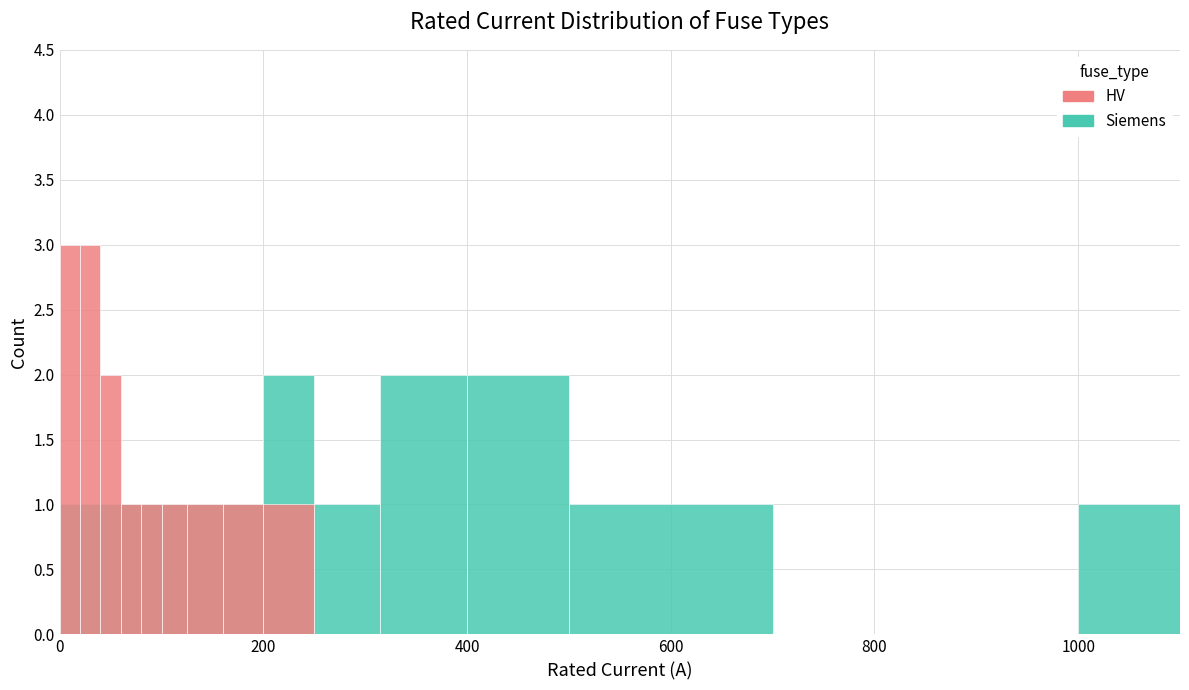

What are all the series names shown in the legend?

Siemens, HV